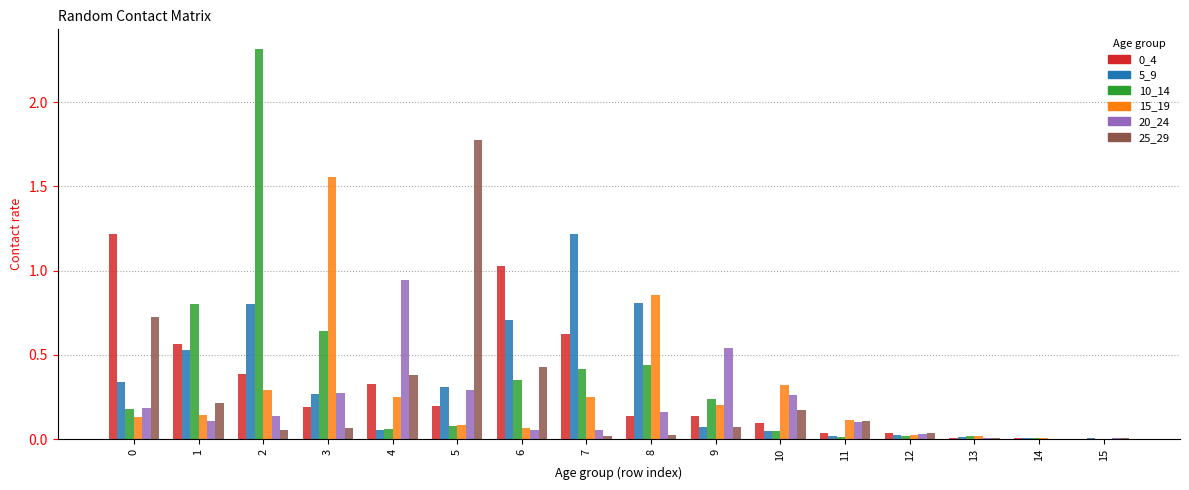

Which series changed the most between 3 and 6?

15_19